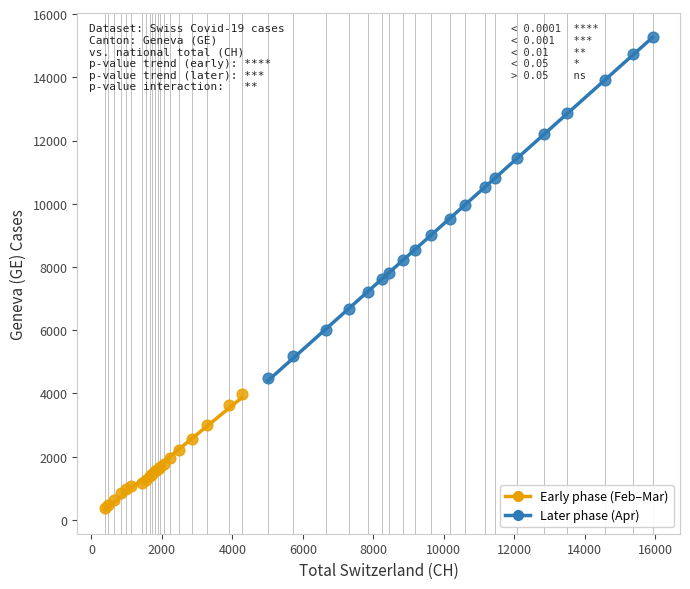

Which series reaches the maximum Y coordinate?

Later phase (Apr)